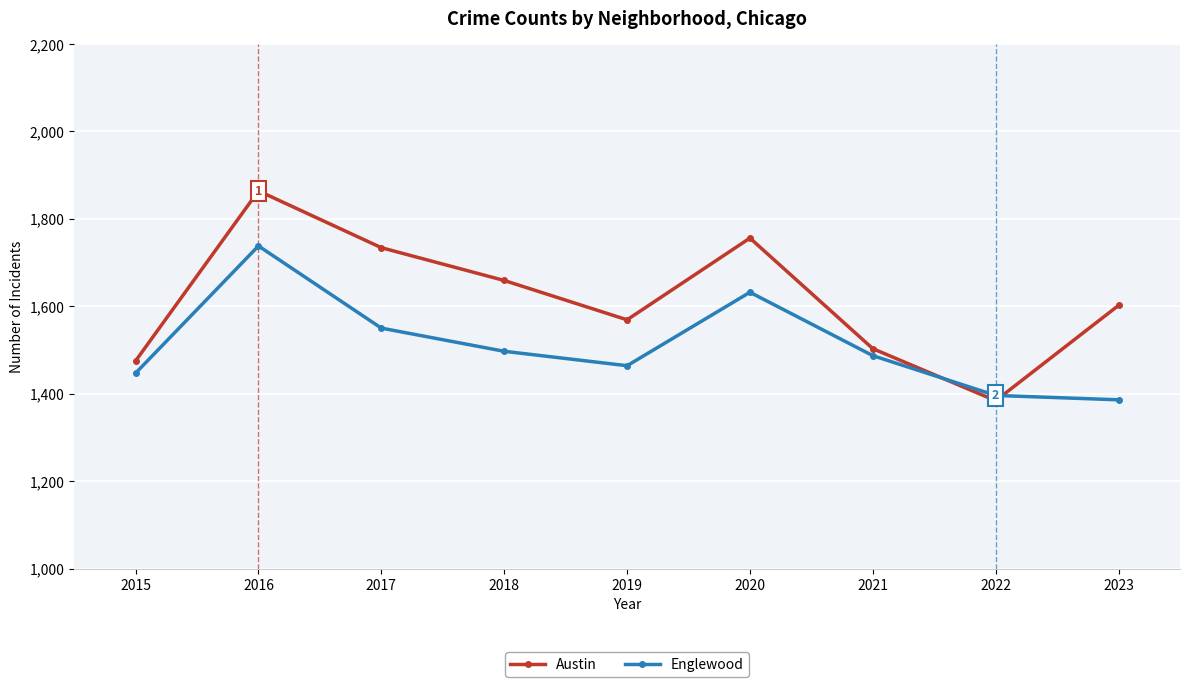

Reading left to right, list all the values displayed in this chart.

Austin: 1475	1864	1734	1659	1569	1756	1503	1384	1602
Englewood: 1447	1738	1550	1497	1464	1632	1487	1396	1386